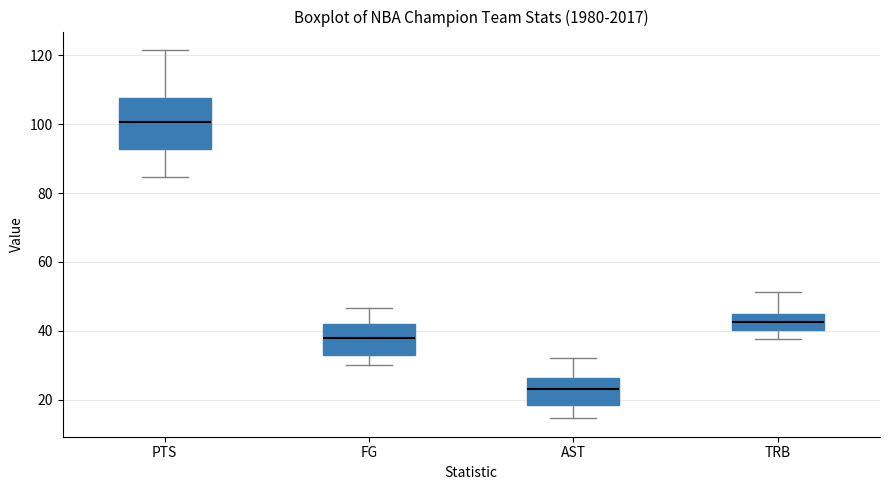

Which box is the tallest, from its lower edge to its upper edge?

PTS